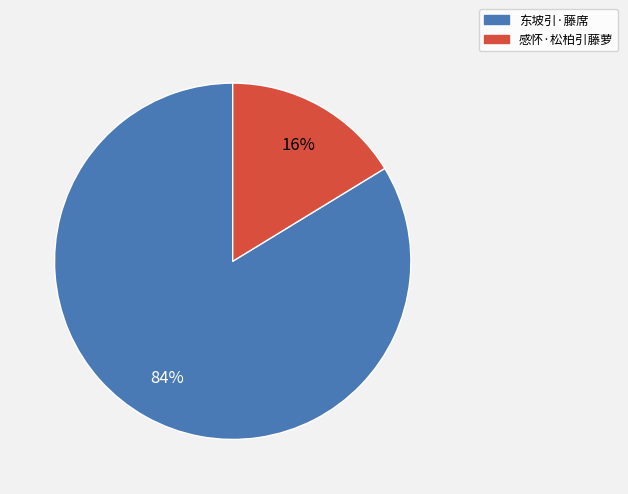

What percentage is the 东坡引·藤席 slice, to the nearest percent?

84%